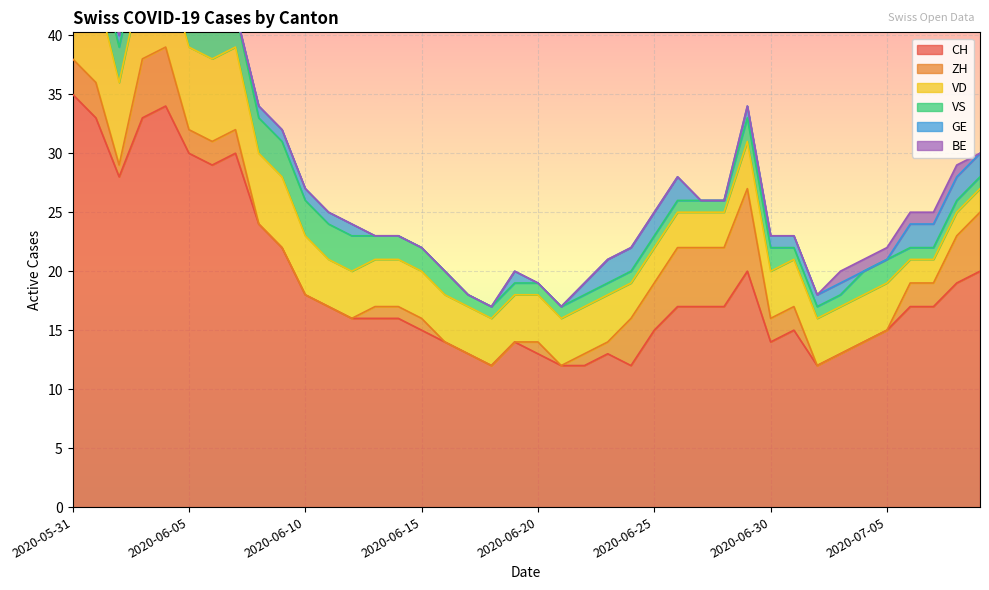

At 2020-06-14, list the series in order from smallest to largest.

GE, BE, ZH, VS, VD, CH